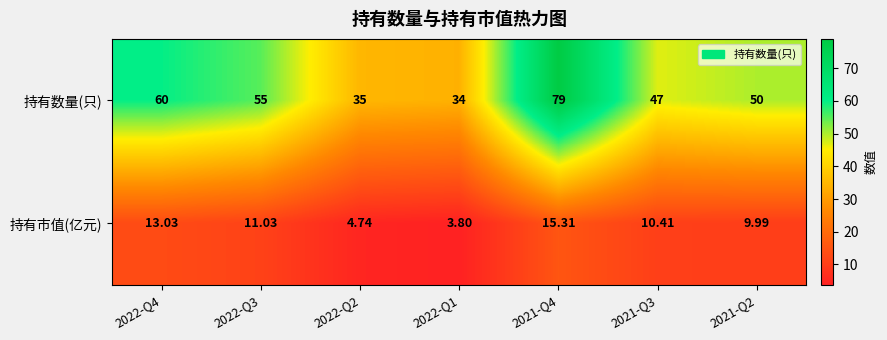

Is the value of 持有数量(只) at 2021-Q3 greater than the value of 持有市值(亿元) at 2022-Q2?

Yes